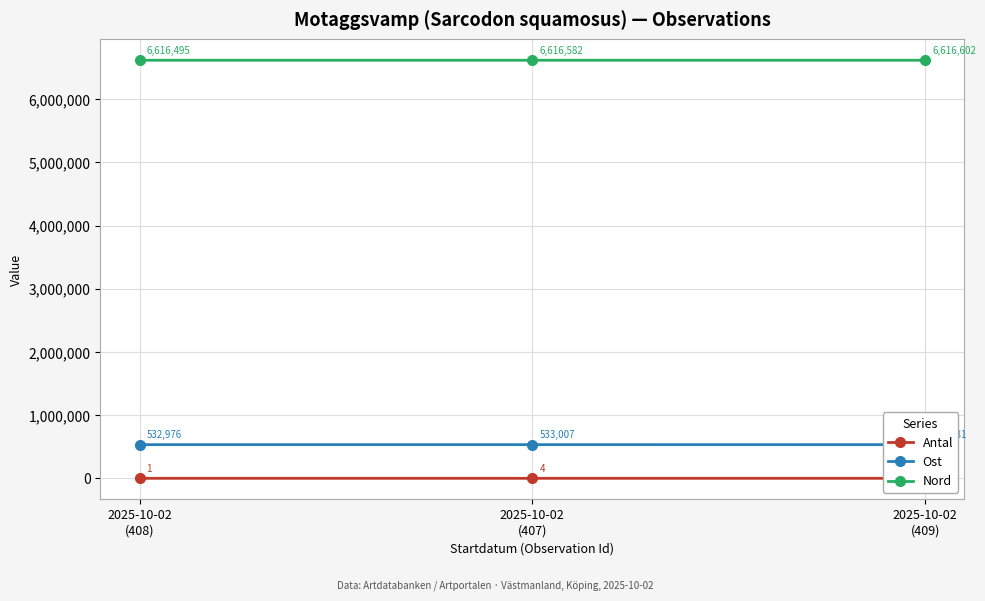

The Ost series shows 119993 at 2025-10-02
(407). True or false?

False